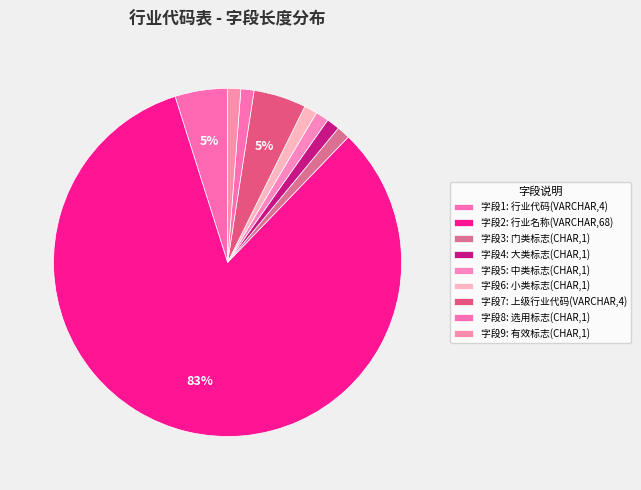

Count the number of slices in the pie.

9